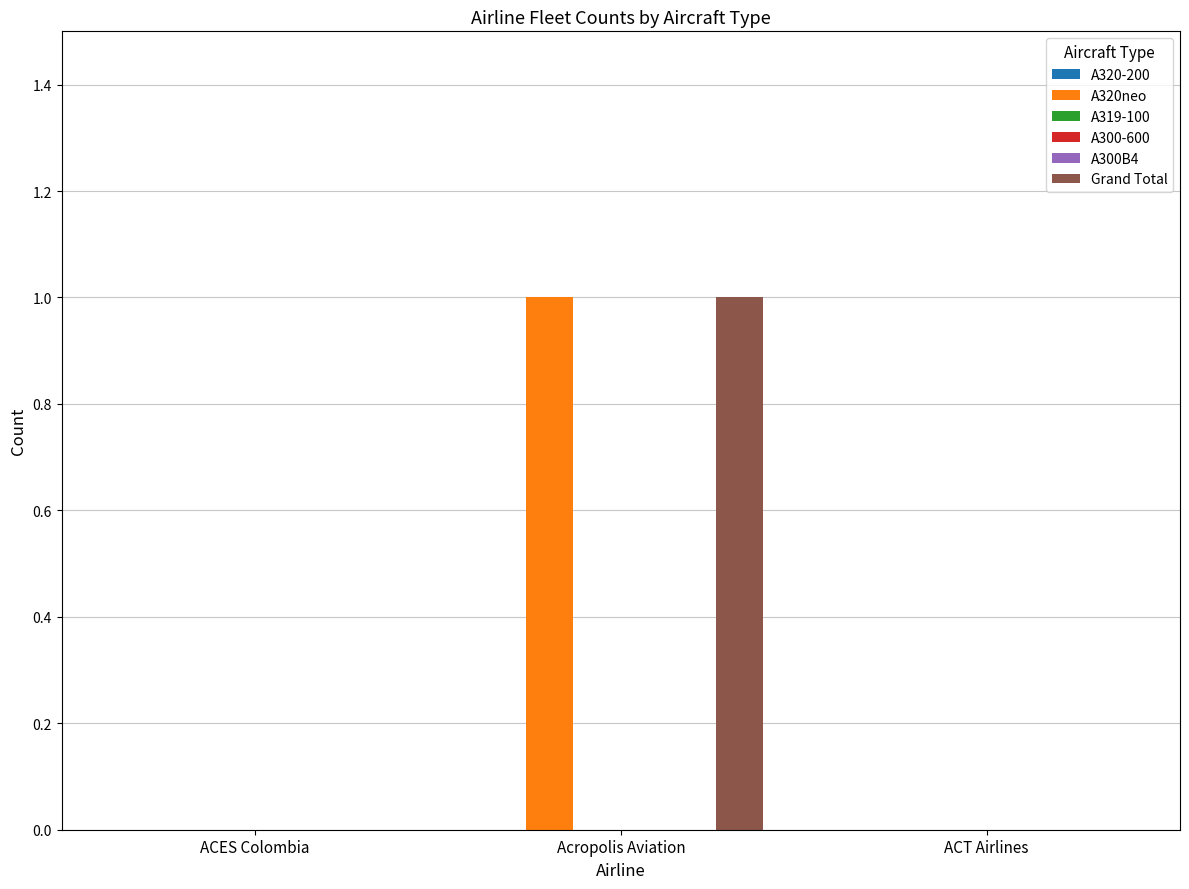

Is it true that A320-200 equals 0 at ACES Colombia?

True